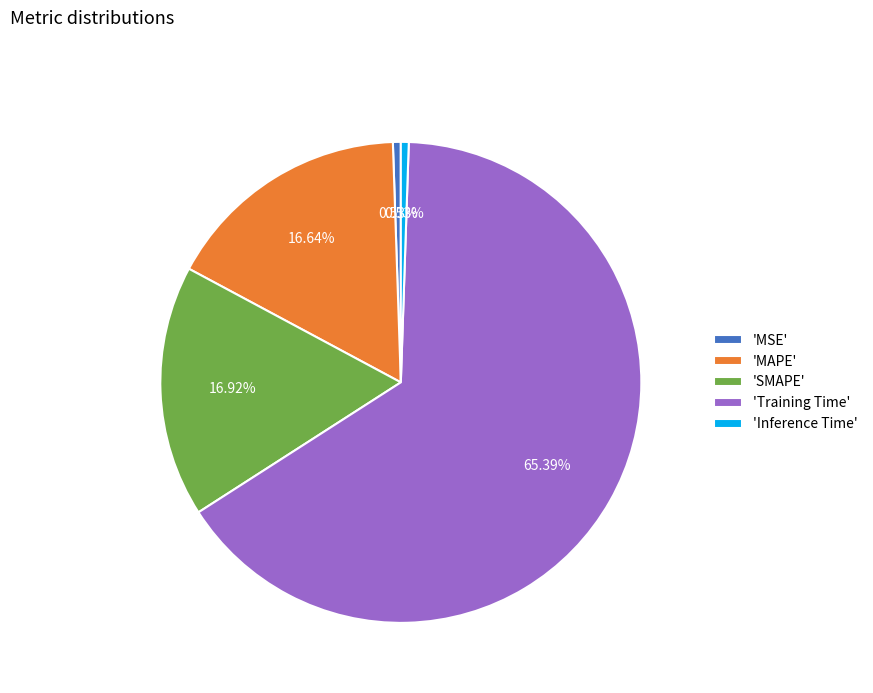

Is there any slice that represents more than half of the pie?

Yes